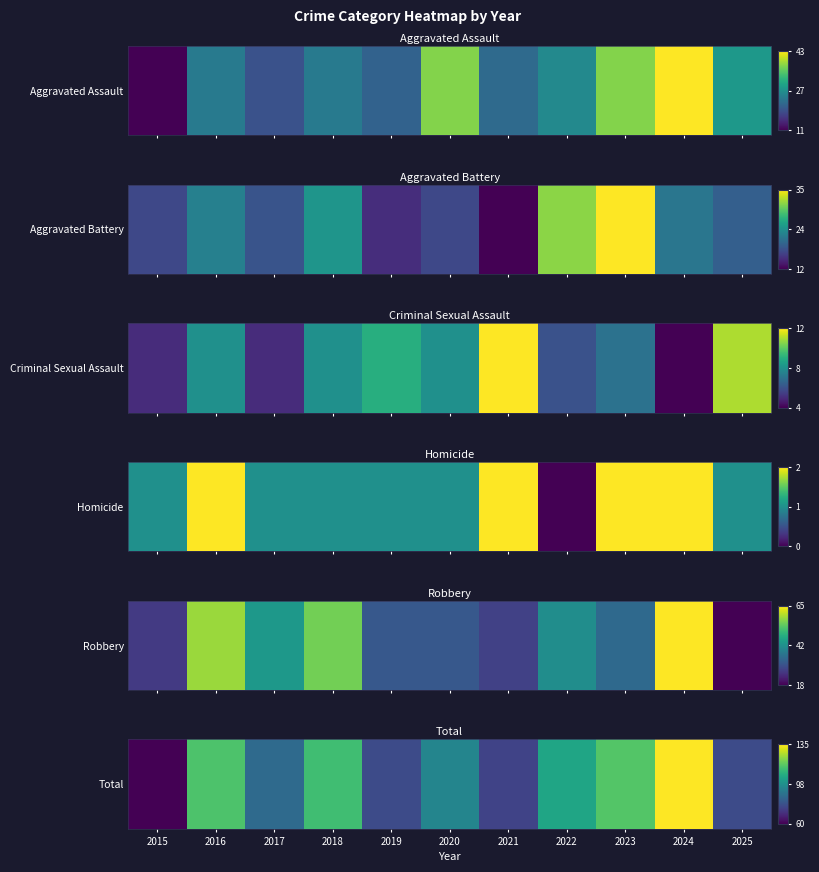

What is the sum of all values?

1049